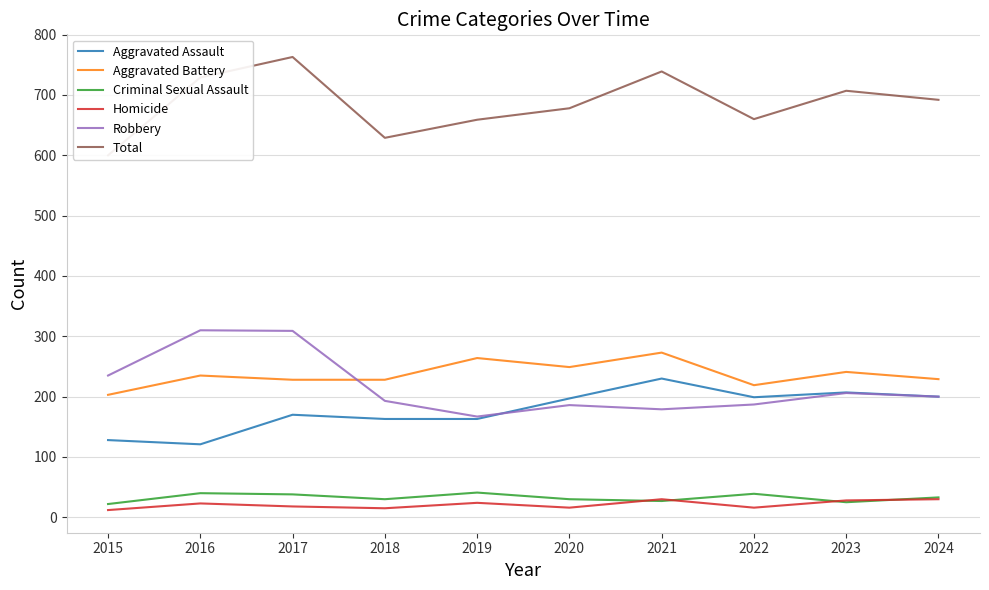

What is the difference between the Criminal Sexual Assault values at 2020 and 2016?

10